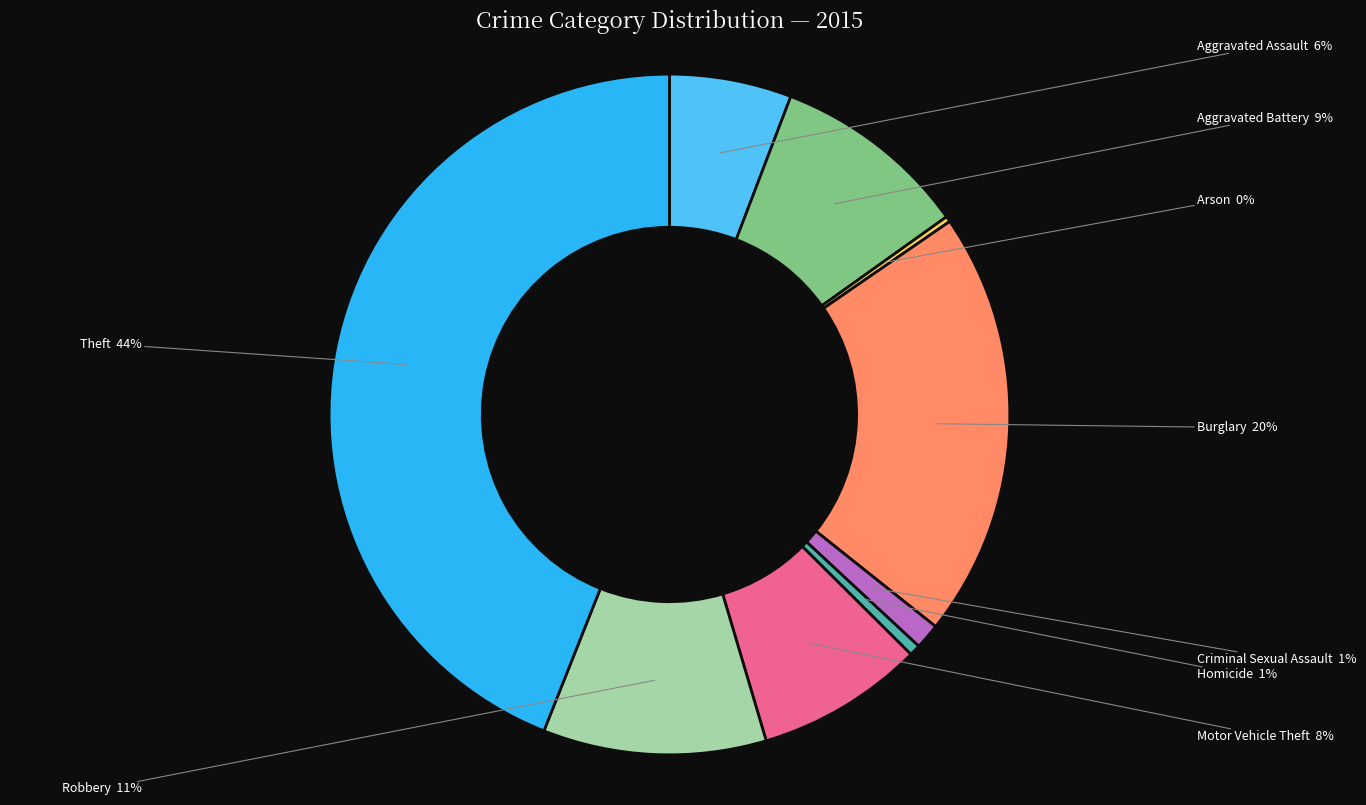

To the nearest percent, what is the difference between the largest and smallest slice percentages?

44%